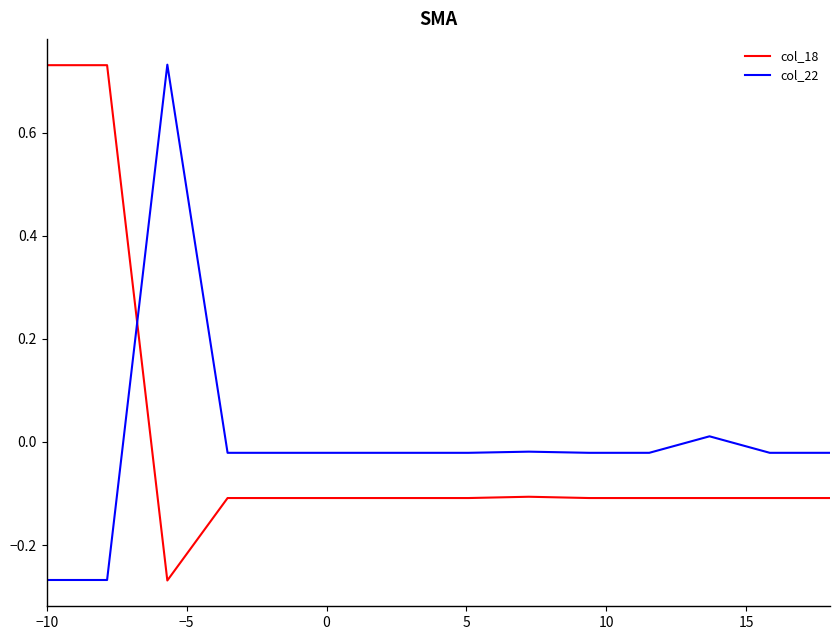

What are all the series names shown in the legend?

col_18, col_22